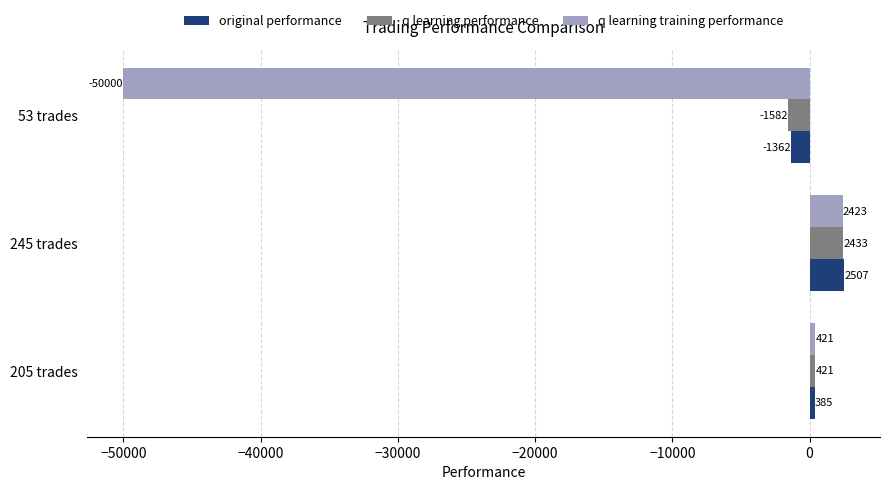

What is the approximate value of q learning performance at 205 trades?

421.3